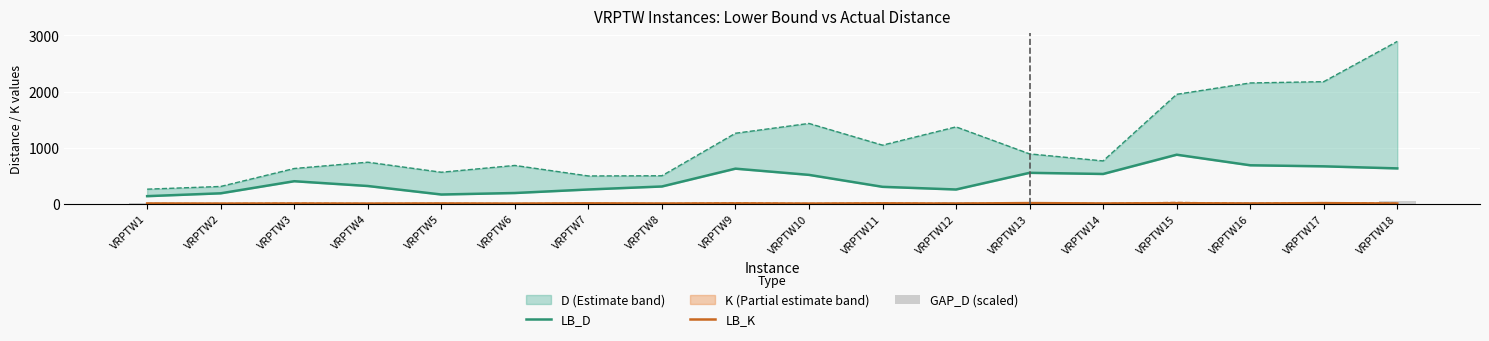

Rank the series at VRPTW9 from lowest to highest value.

LB_K, GAP_D (scaled), LB_D